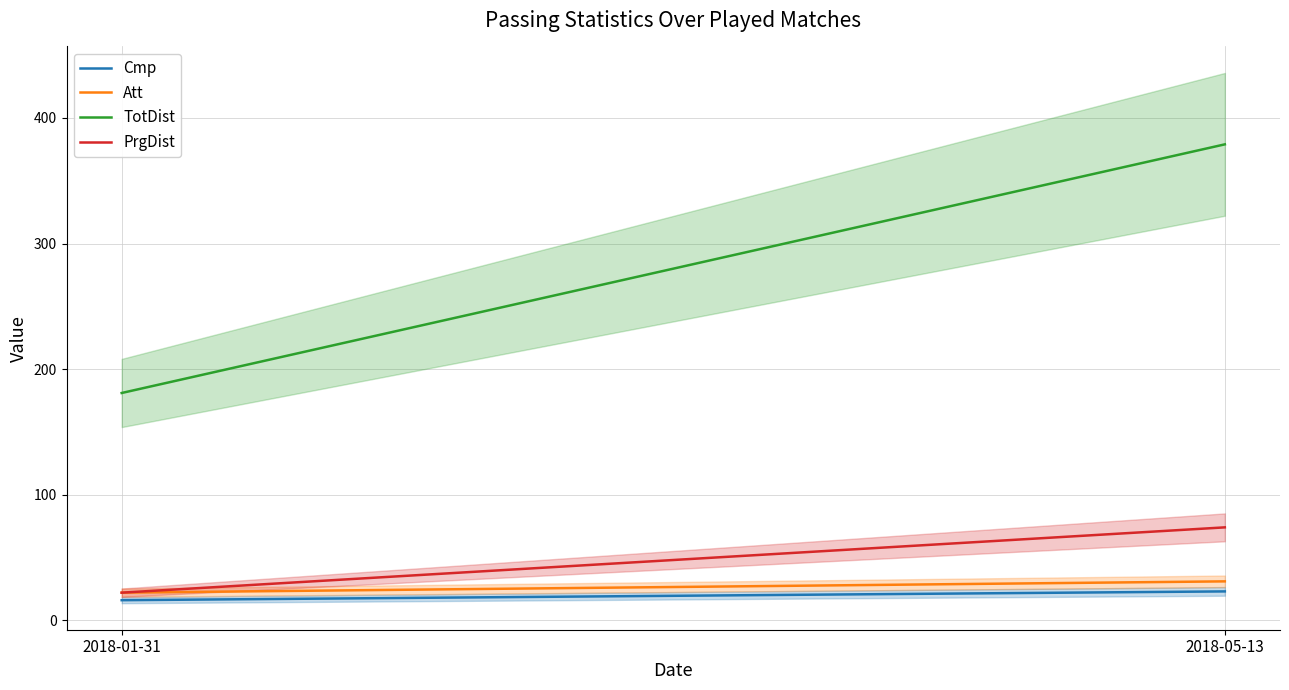

Which has a higher value, 2018-05-13 or 2018-01-31?

2018-05-13